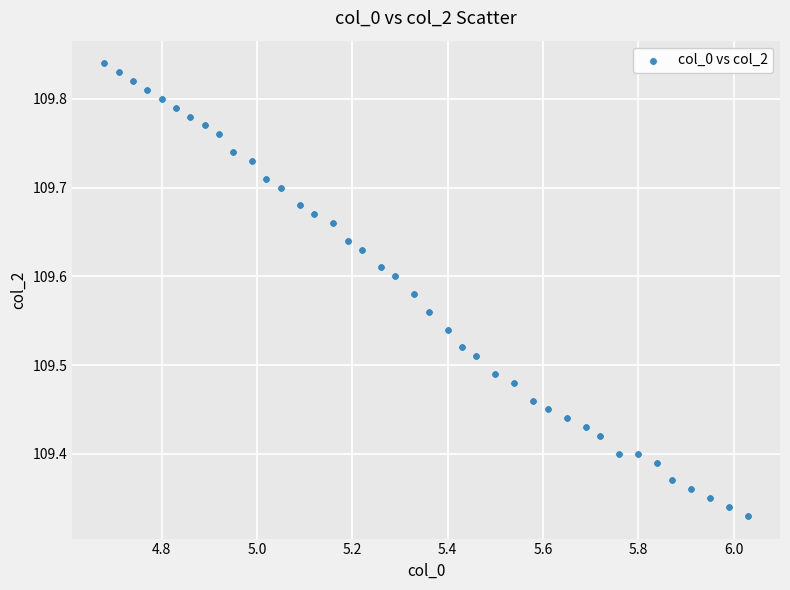

What is the range of Y values (max minus min)?

0.5